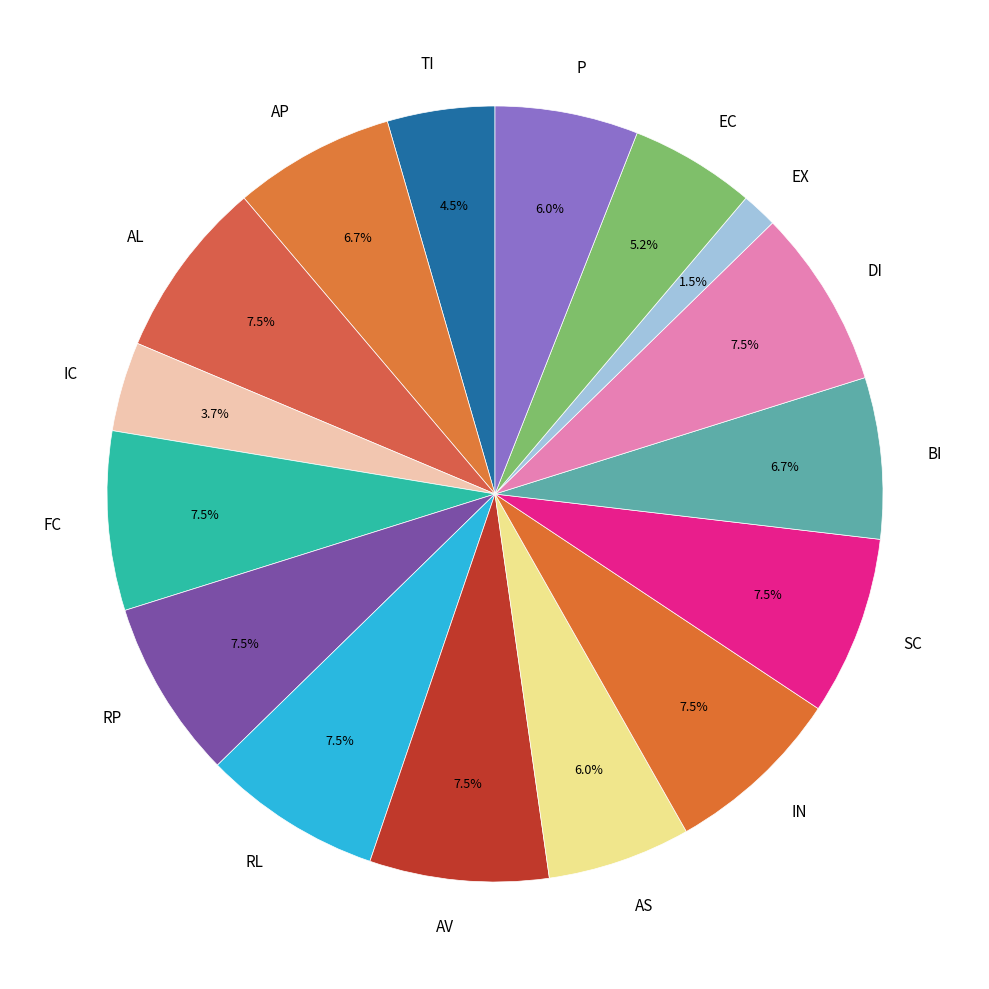

What is the smallest slice in the pie chart?

EX